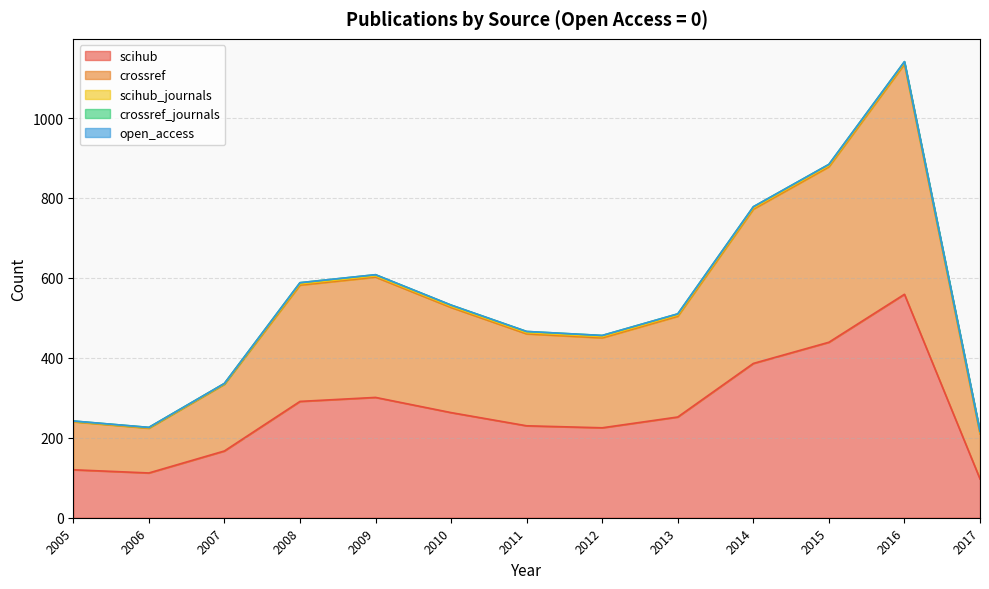

What is the average value of the crossref series?

267